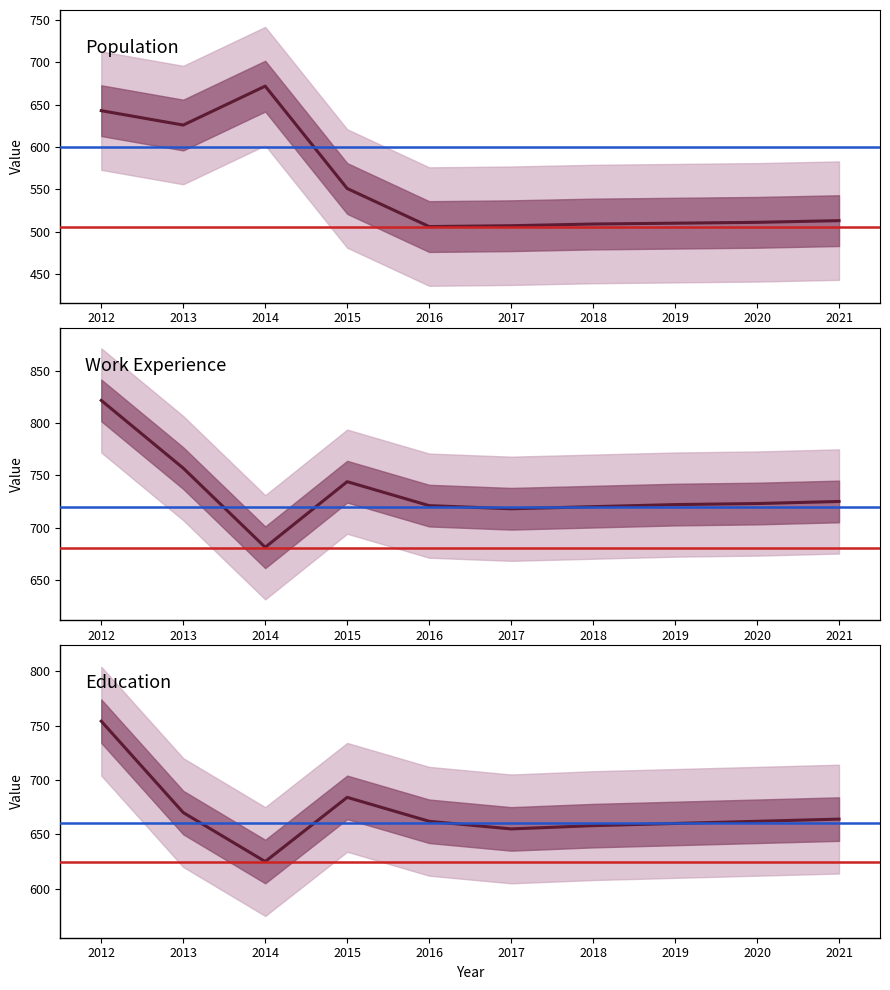

What is the sum of all Population values?

5548